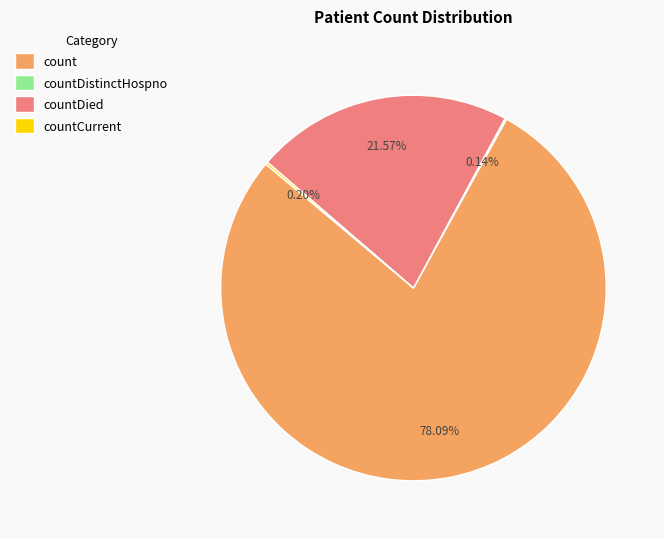

Which category has the biggest portion of the pie?

count